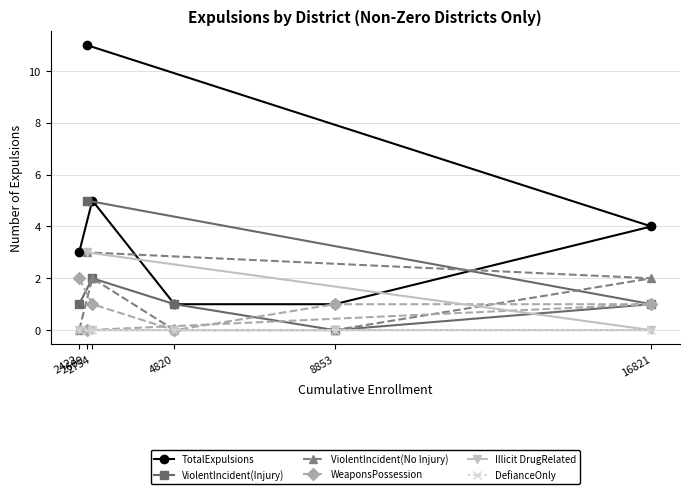

What is the maximum value shown in the chart?

11